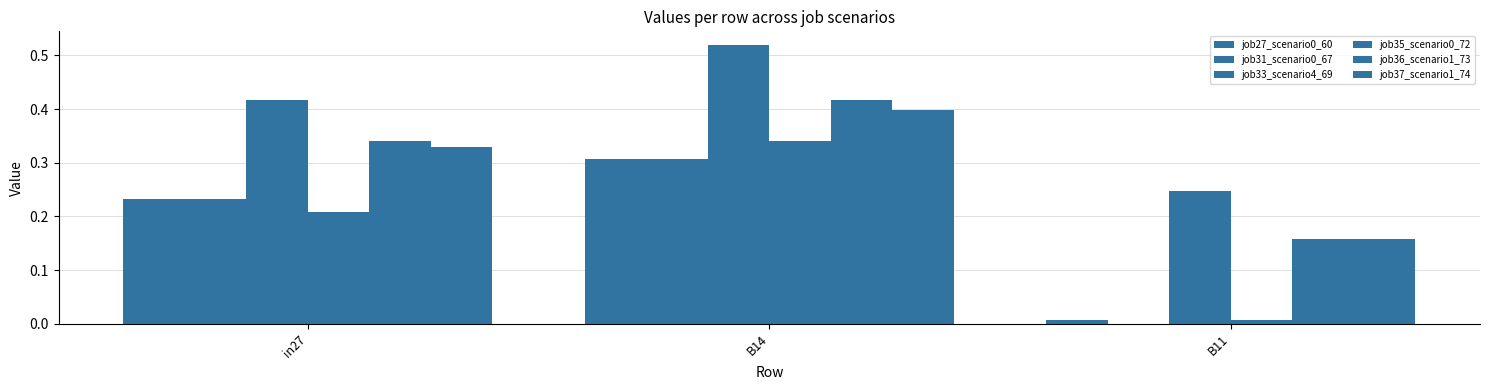

How many data points does each series have?

3